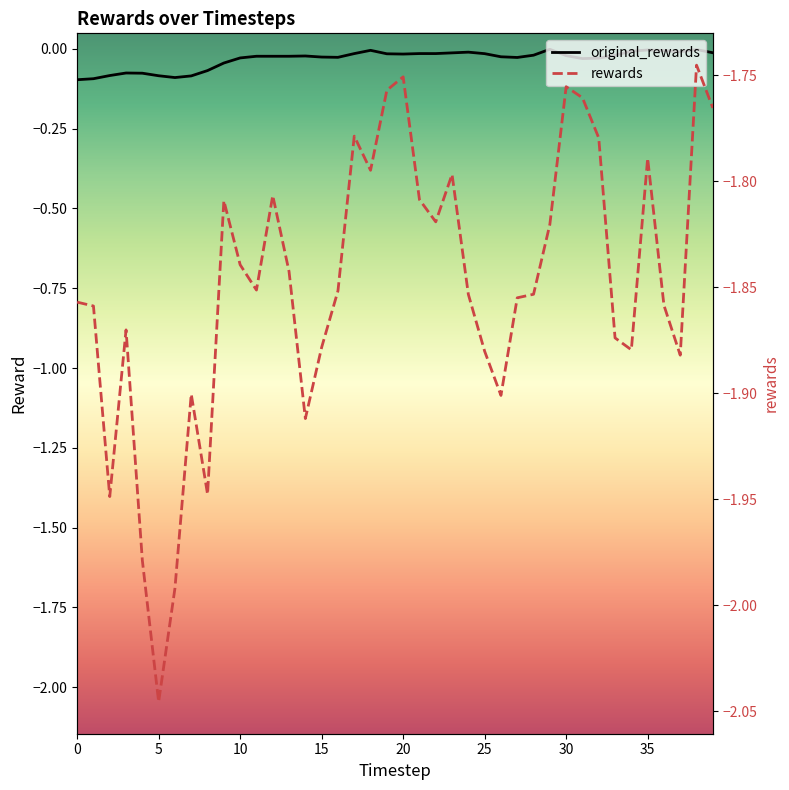

What are all the series names shown in the legend?

original_rewards, rewards